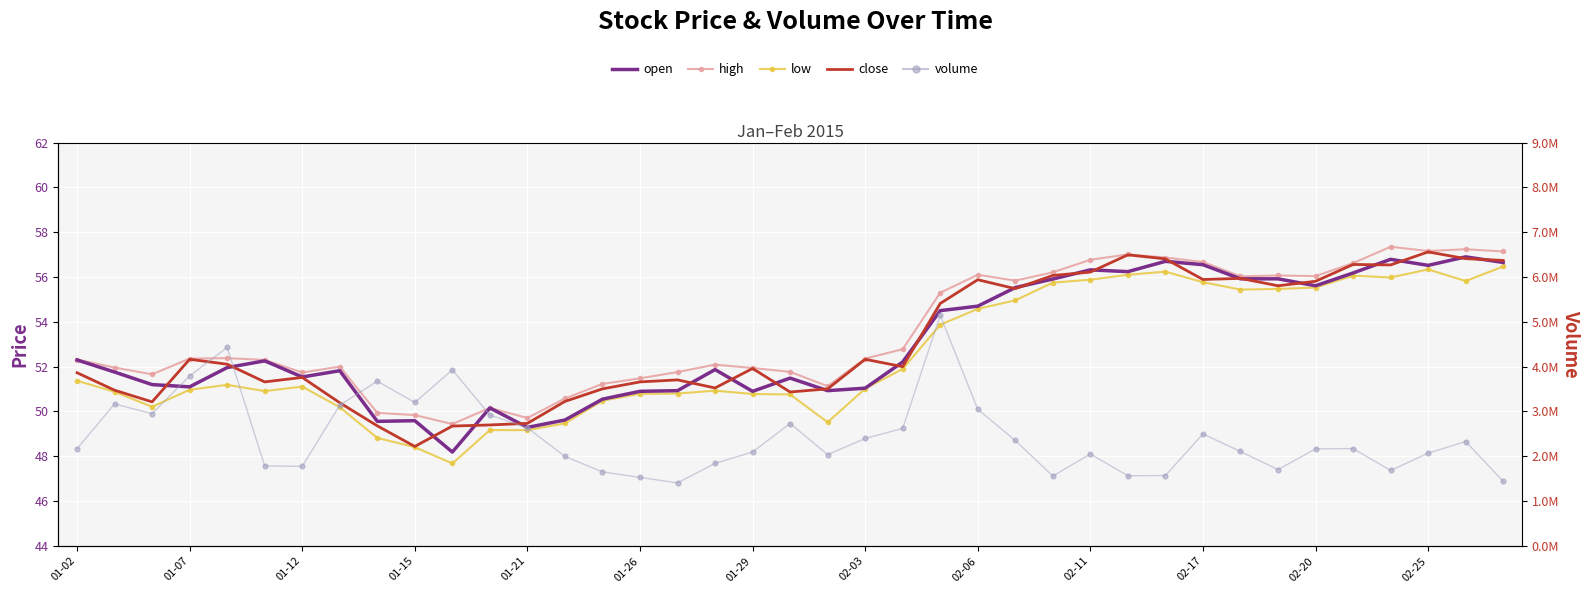

Which series reaches the minimum Y coordinate?

low